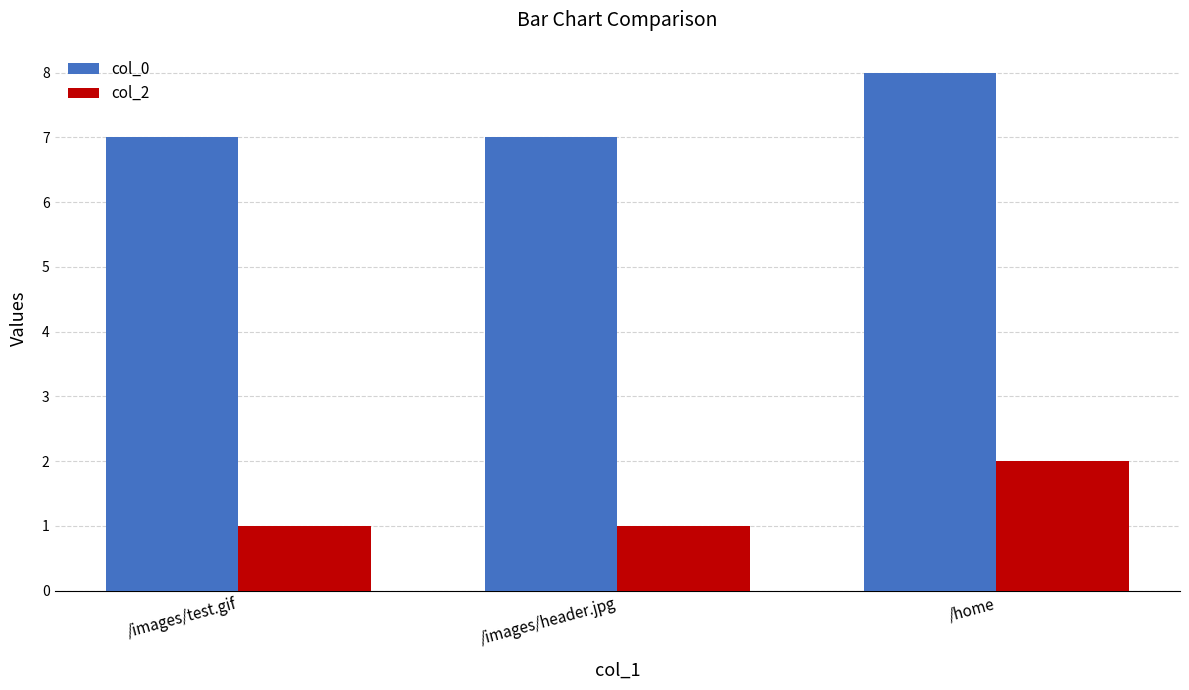

What is the difference between the col_0 values at /home and /images/header.jpg?

1